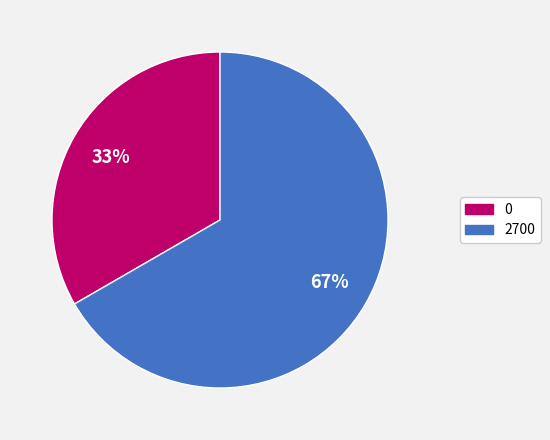

True or false: 0 accounts for 41% of the total.

False